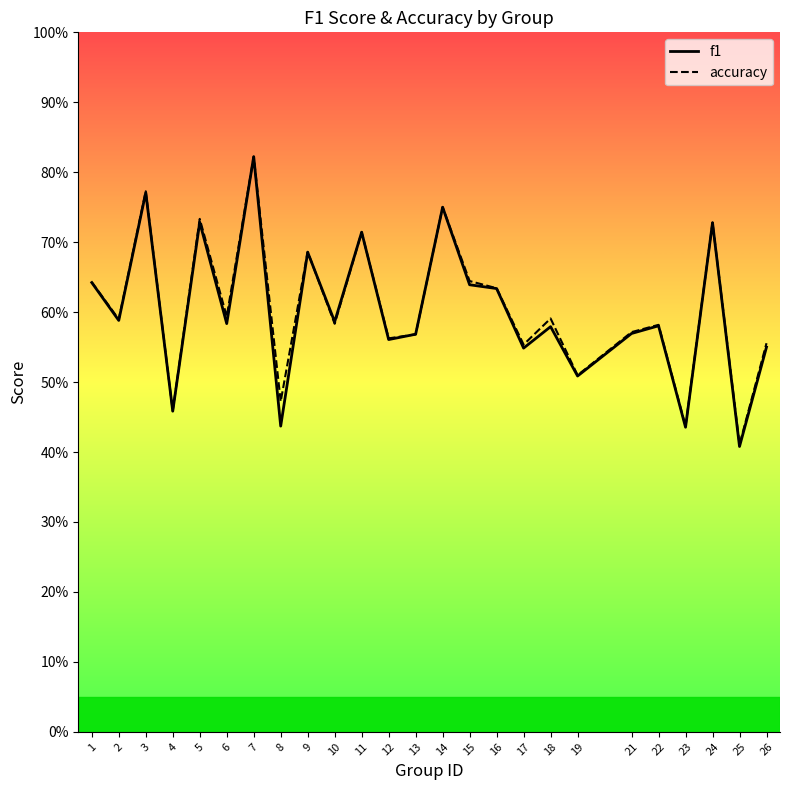

What is the maximum value shown in the chart?

0.8